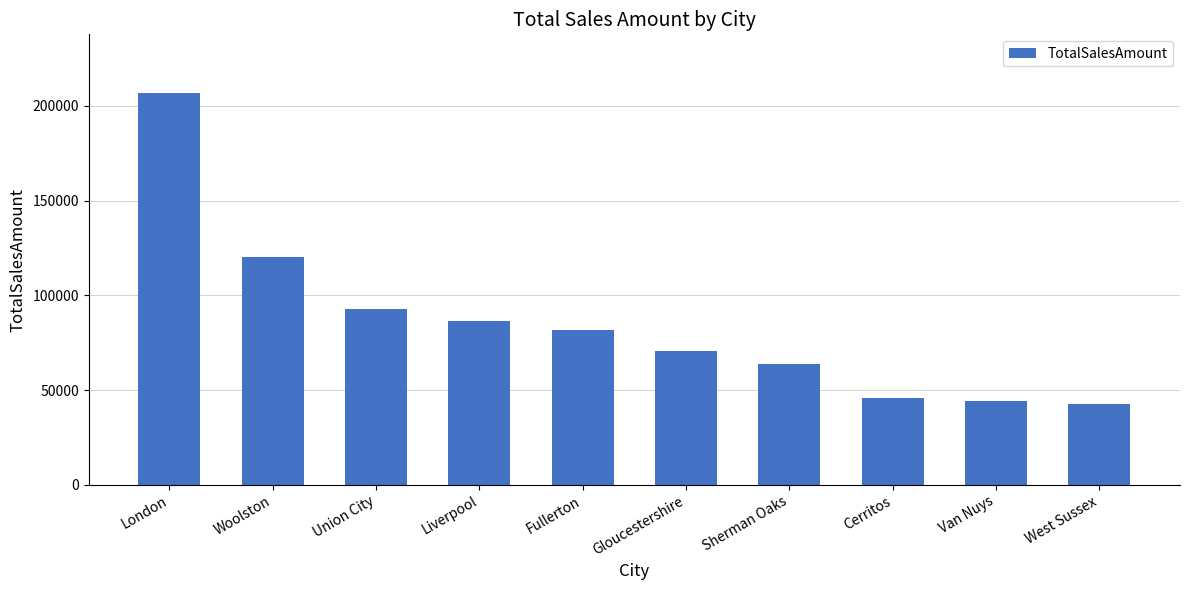

True or false: the data shows 206736.2 at London.

True